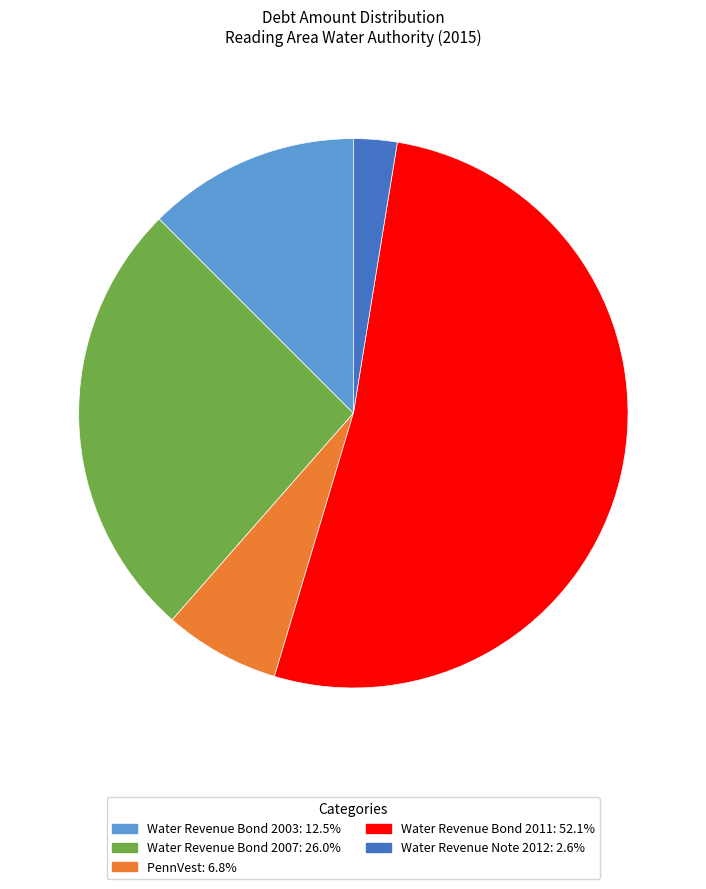

Approximately how many times larger is the value at PennVest compared to Water Revenue Bond 2007?

0.3